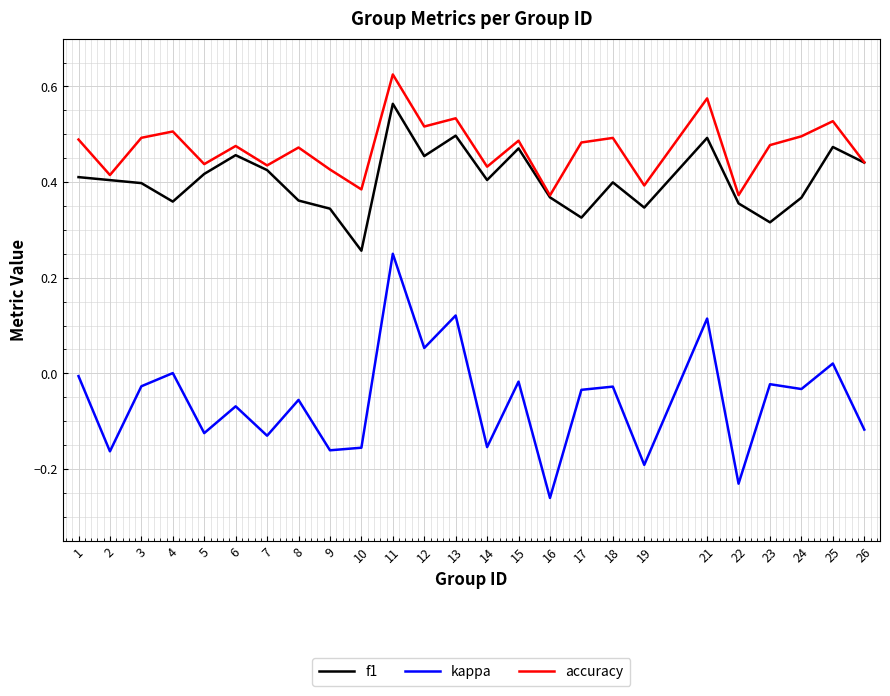

The kappa series shows -0.0 at 18. True or false?

True